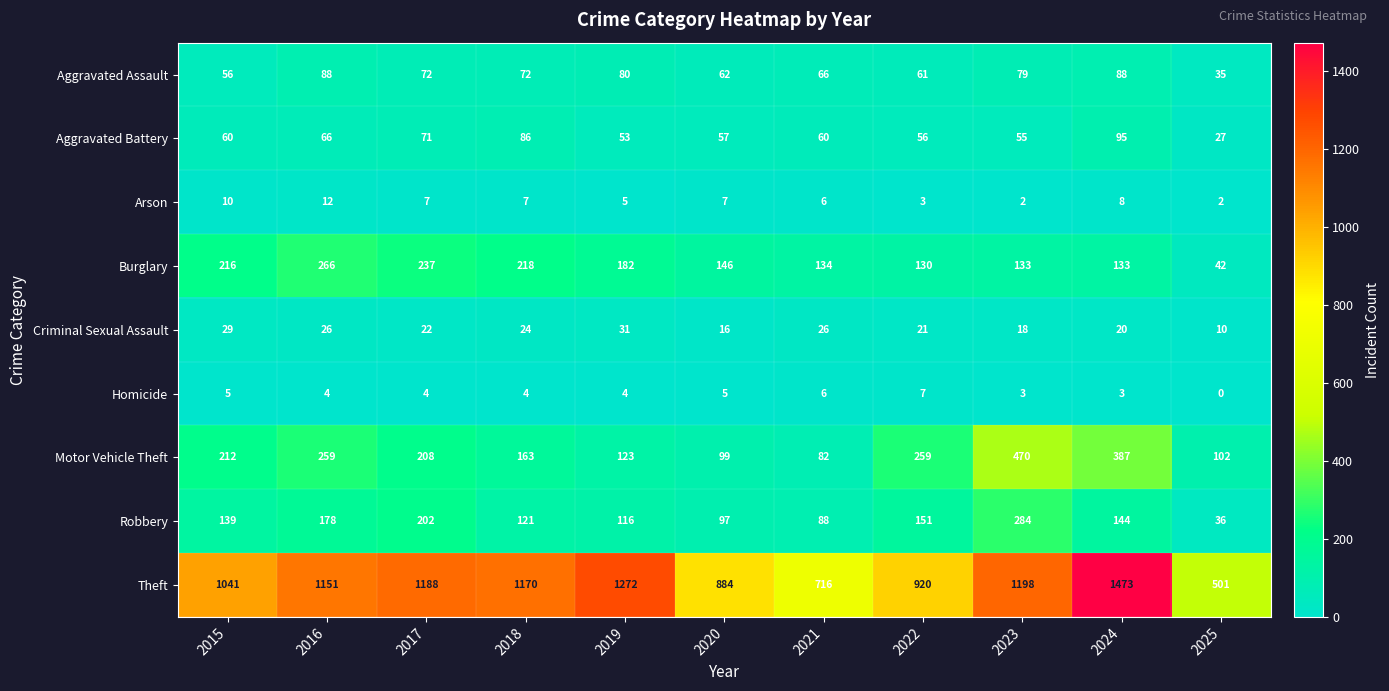

What is the sum of the Aggravated Battery values at 2025 and 2016?

93